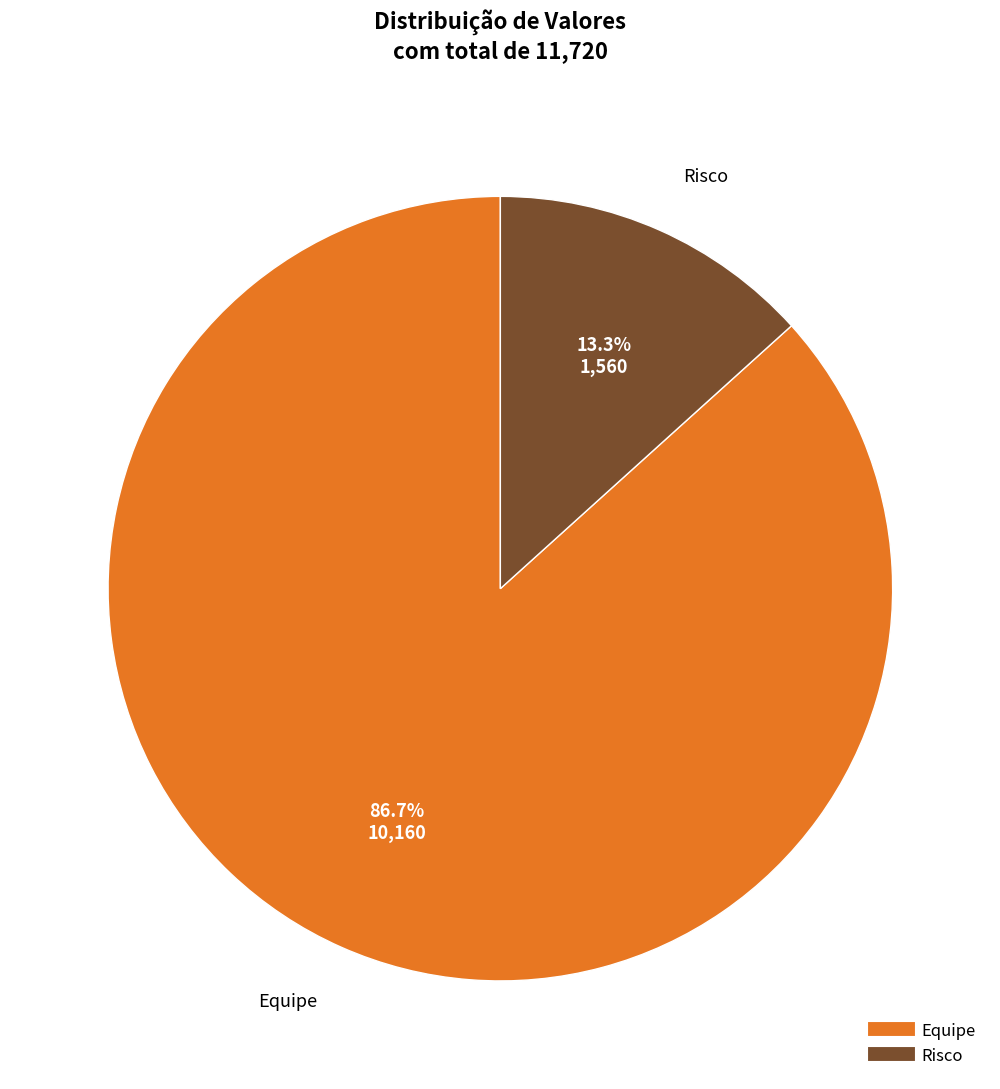

To the nearest percent, what portion does Risco represent?

13%